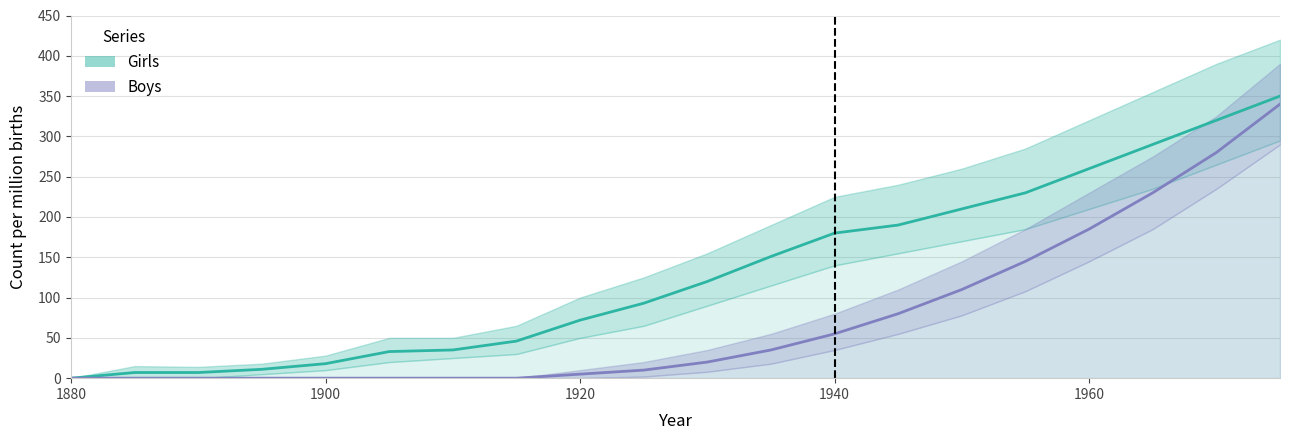

True or false: Boys and Girls cross at least once.

False